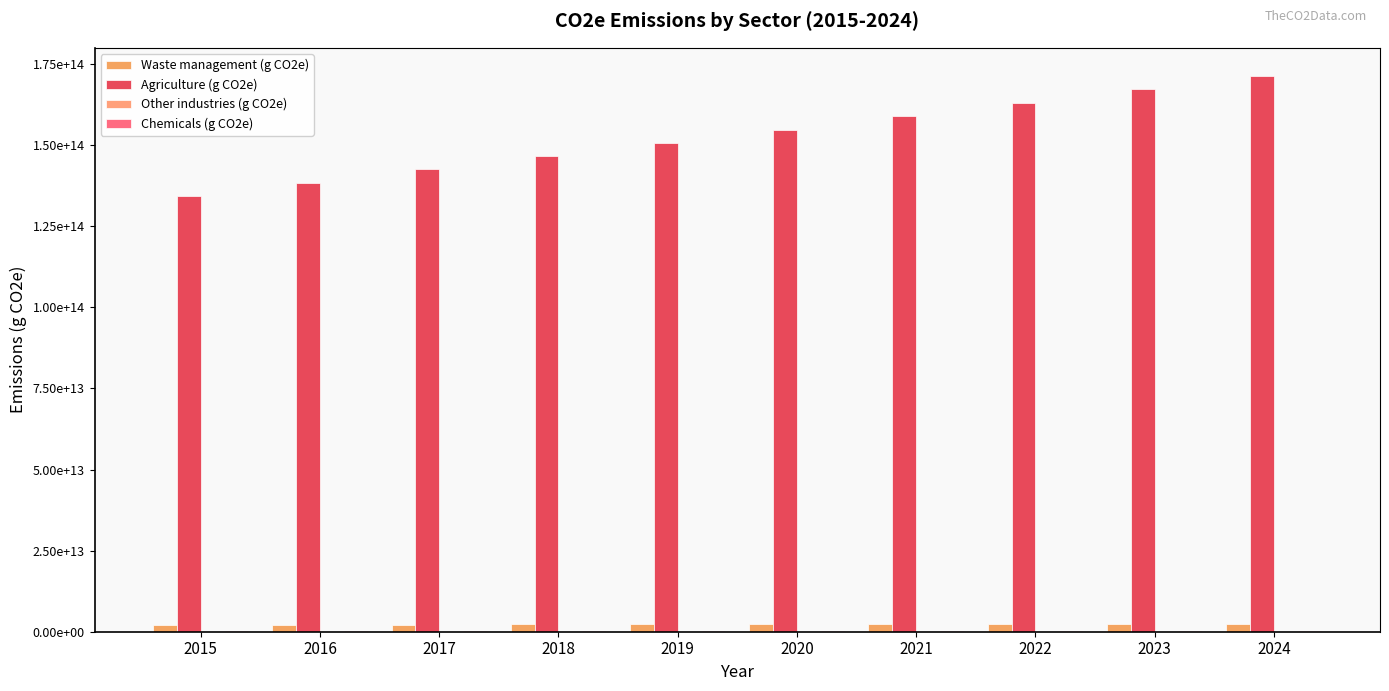

How many bars are there in total?

40